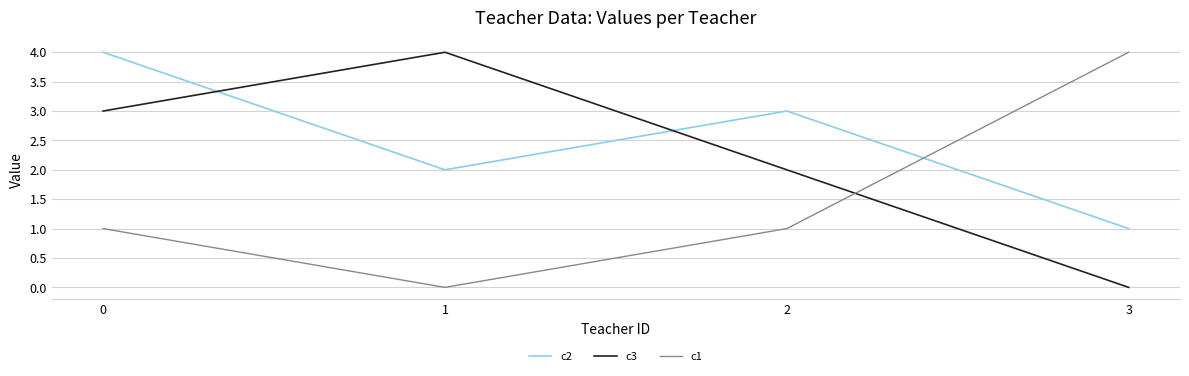

Rank the categories by c3 value from highest to lowest.

1, 0, 2, 3